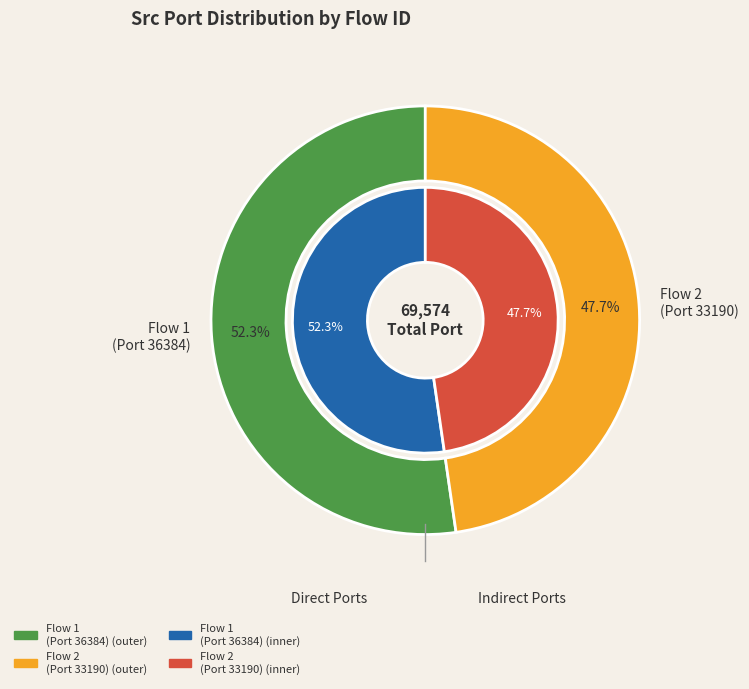

To the nearest percent, what portion does 192.168.88.131-117.18.237.29-33190-80-6 represent?

48%